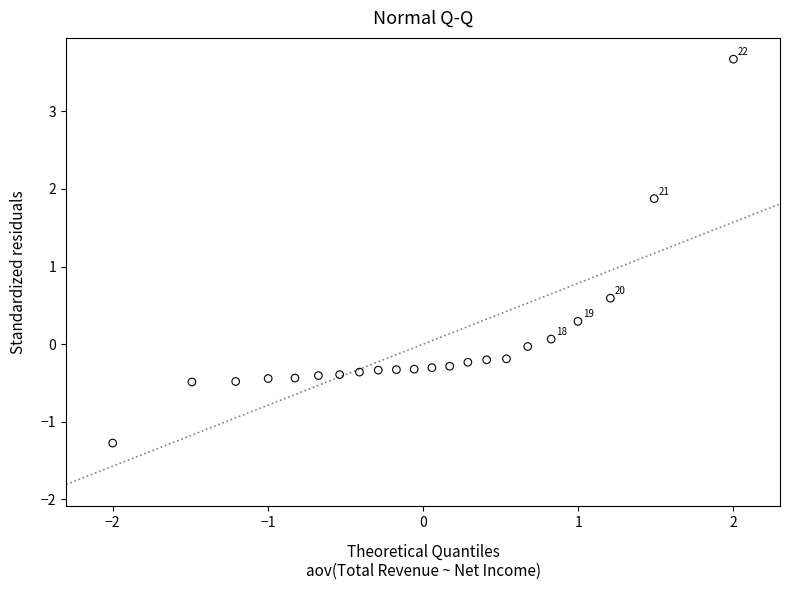

What Y value in the scatter plot is closest to 1?

0.6